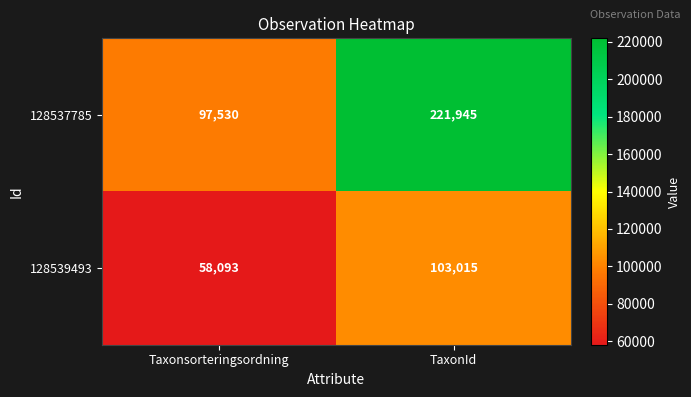

Is it true that 128537785 equals 305897 at TaxonId?

False